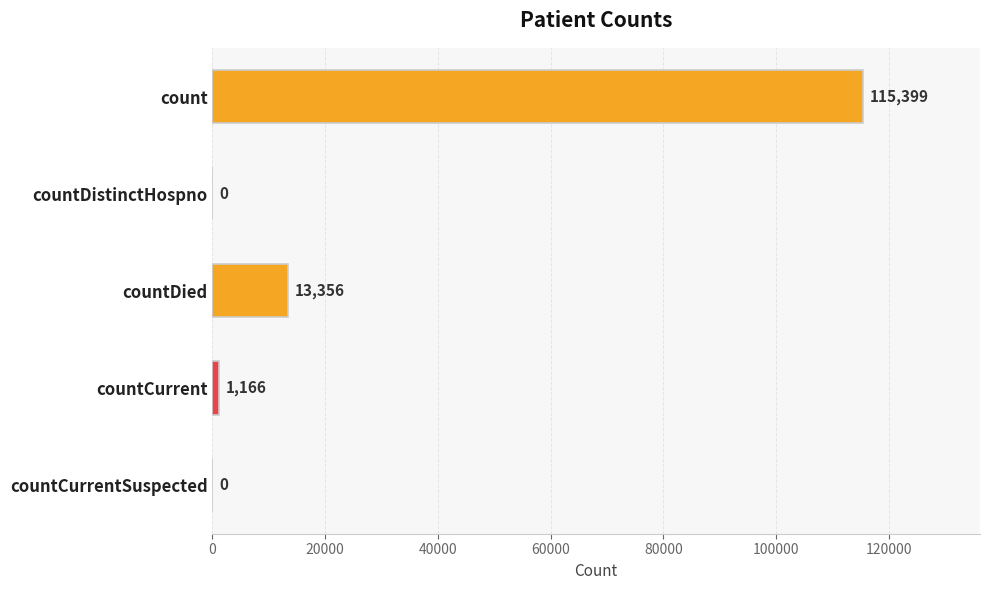

What is the sum of all values?

129921